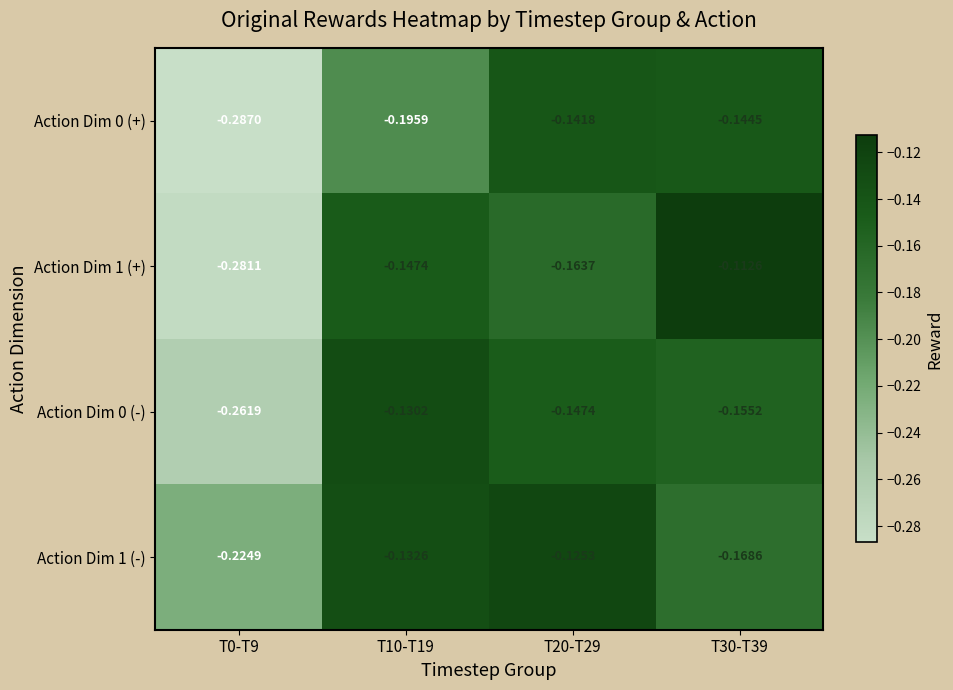

Is the value of Action Dim 1 (+) at T10-T19 greater than the value of Action Dim 1 (-) at T20-T29?

No